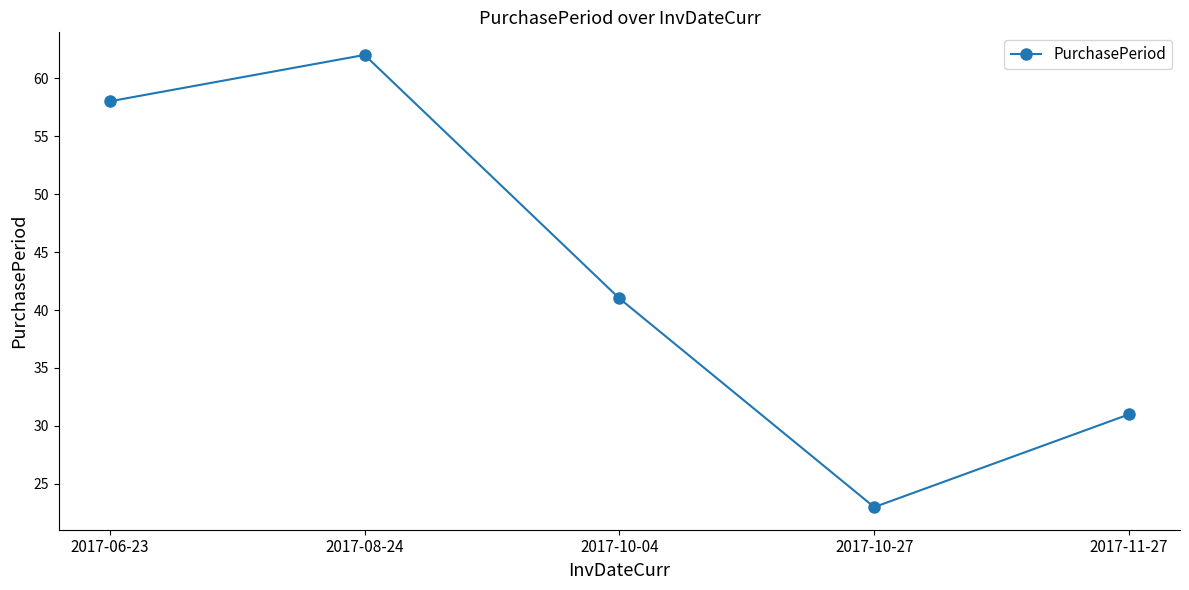

Reading left to right, what are all the values shown in this chart?

2017-06-23=58	2017-08-24=62	2017-10-04=41	2017-10-27=23	2017-11-27=31